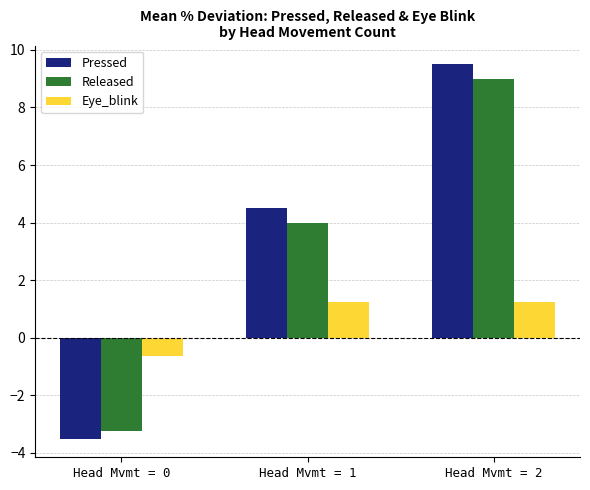

Is it true that Pressed equals -3.5 at Head Mvmt = 0?

True